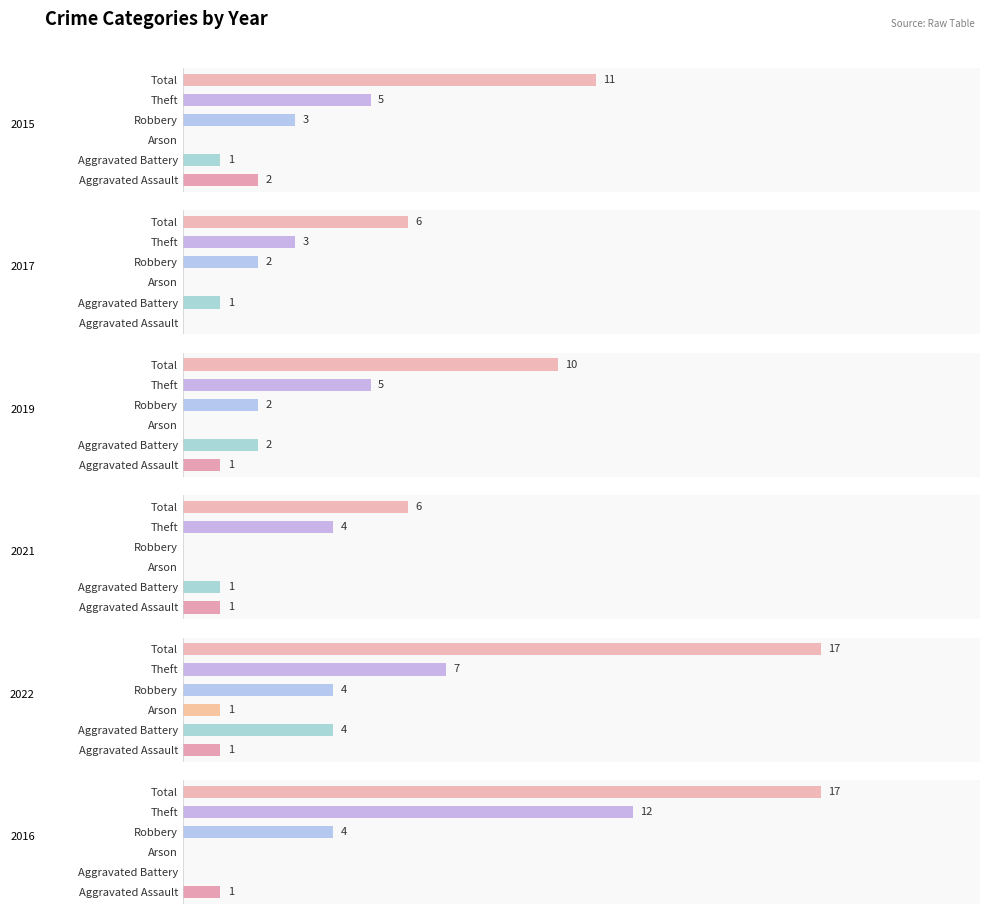

How many positive values does the 2015 series have?

5